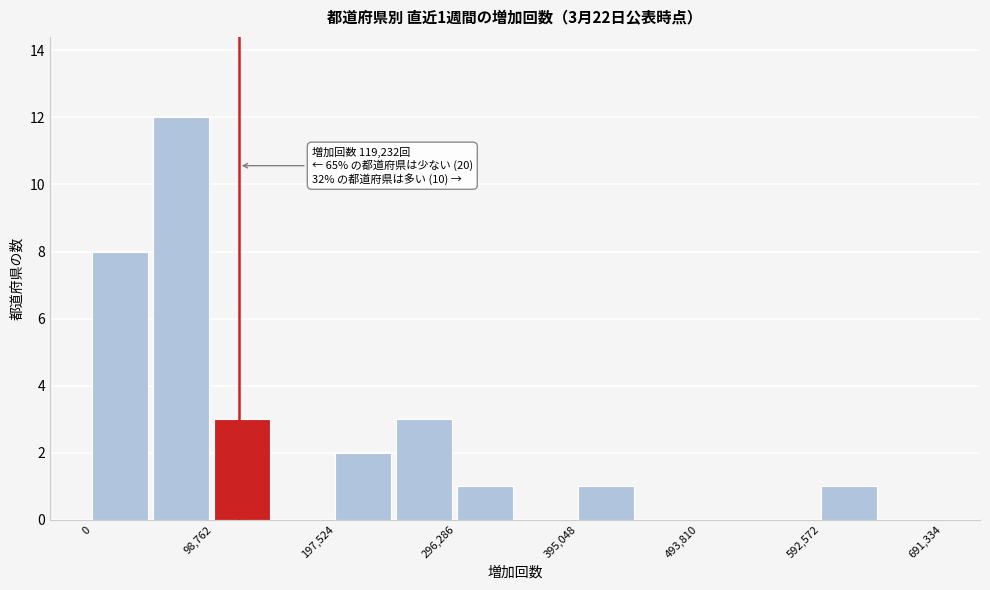

Over which range of the x-axis is the bar tallest?

50000 to 100000